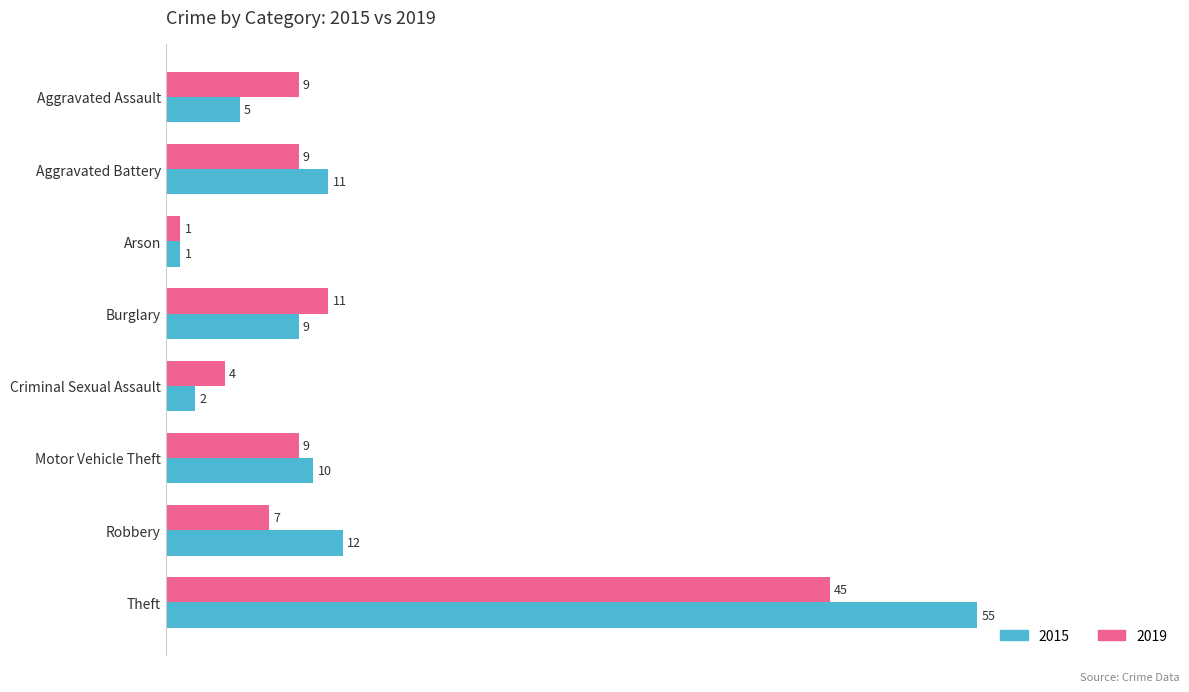

Which category has the lowest value across all series?

Arson